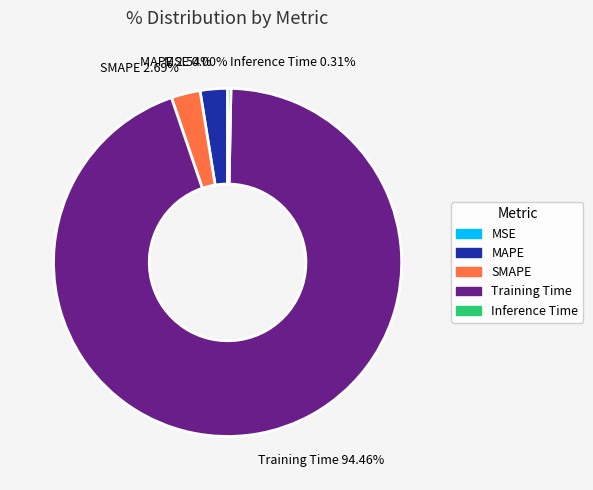

Does Training Time 94.46% account for over 50% of the chart?

Yes